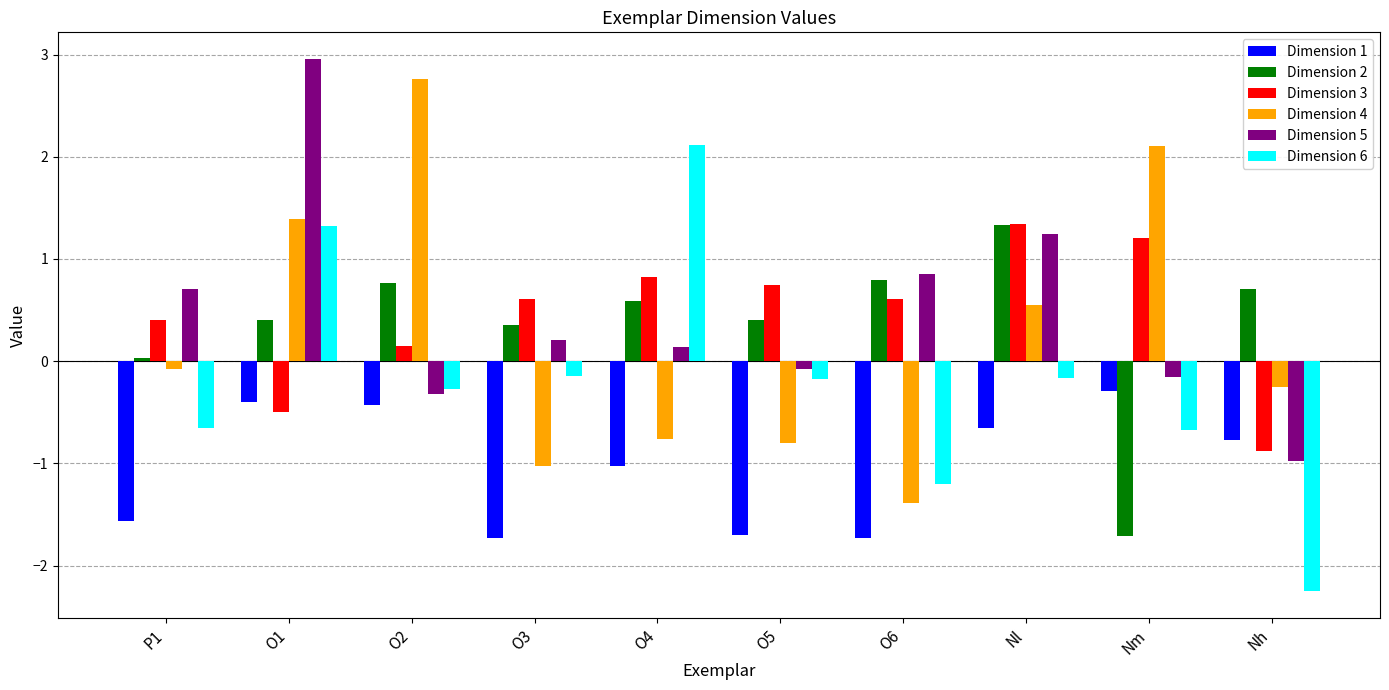

What is the value of the Dimension 5 bar at the 7th from the left?

0.9